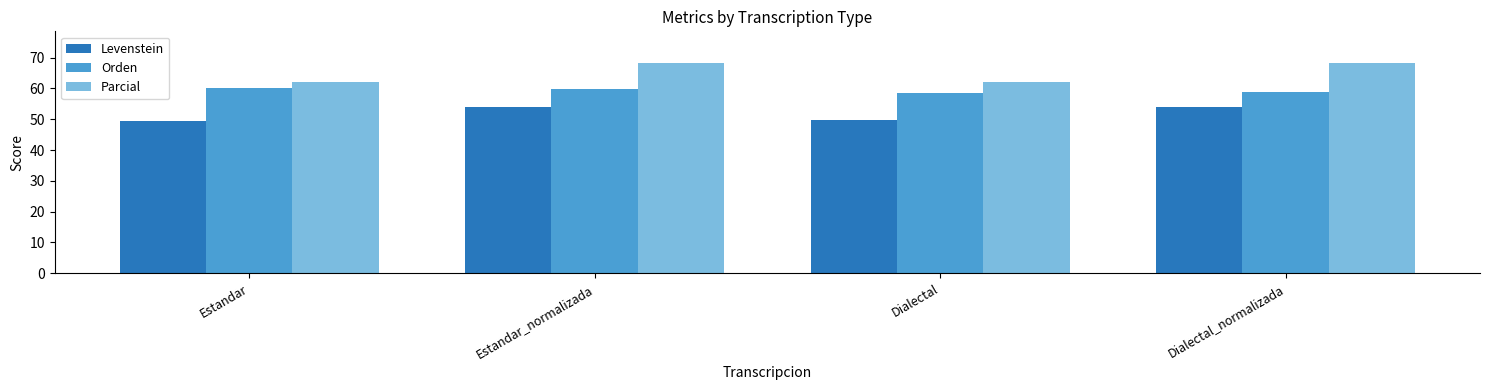

Is it true that Levenstein equals 87.4 at Dialectal?

False